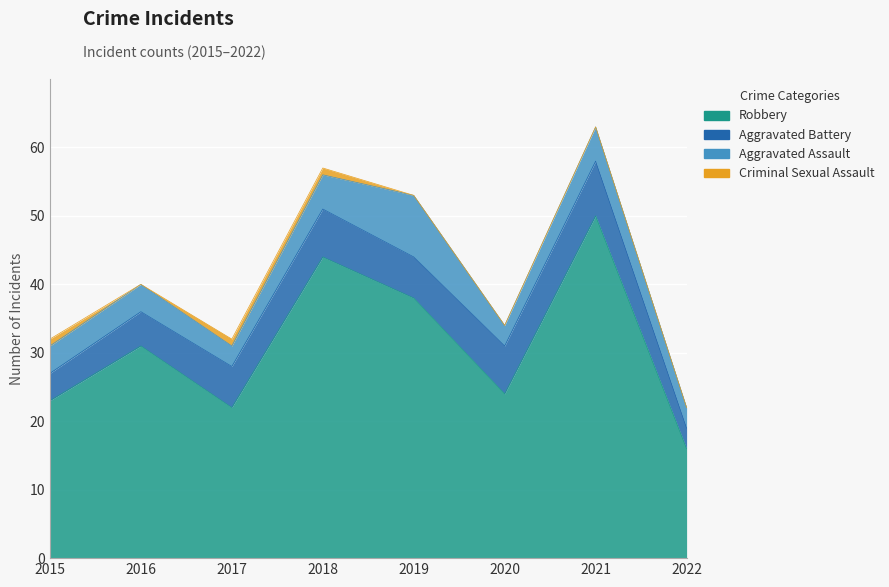

Where is the first local minimum for Aggravated Battery?

2019